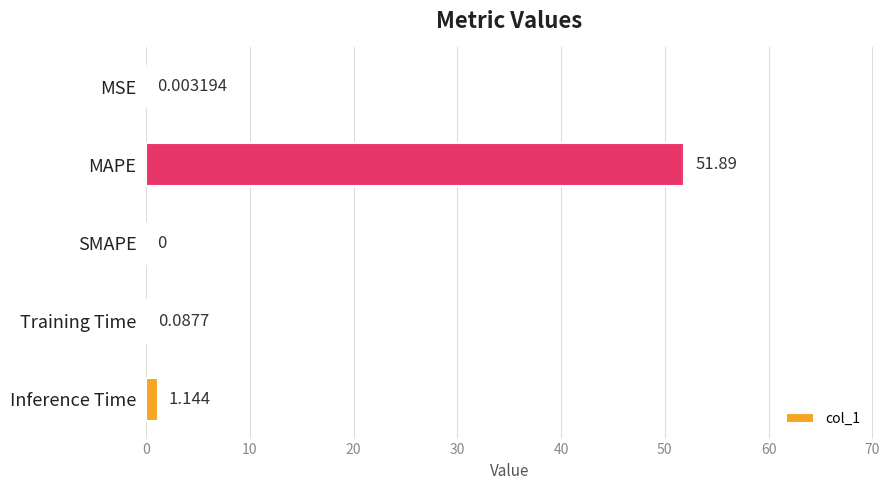

Which label corresponds to the largest value in the chart?

MAPE